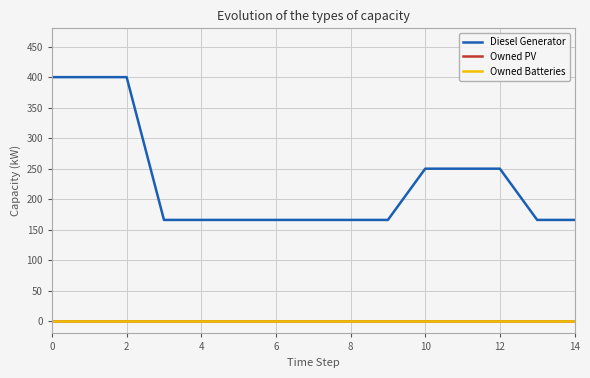

True or false: Diesel Generator and Owned PV cross at least once.

False